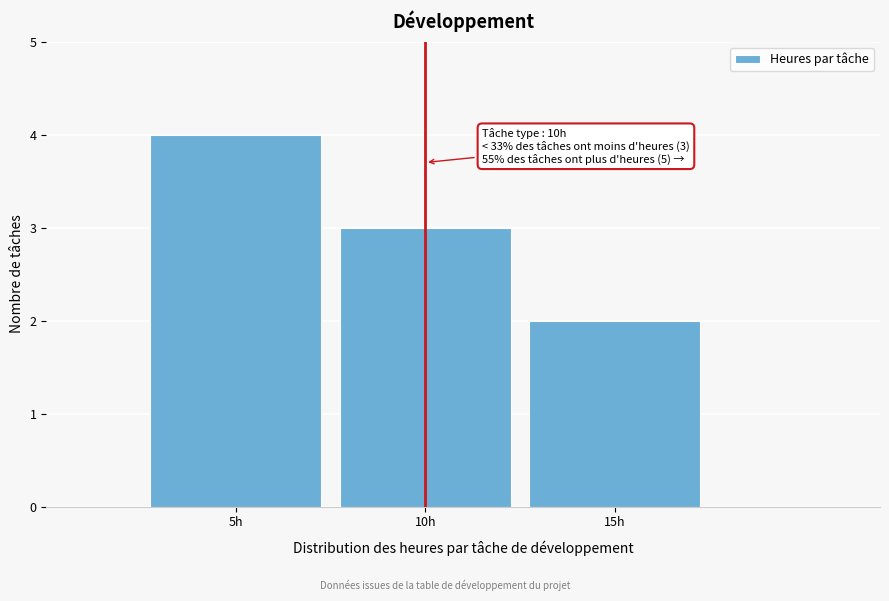

Reading left to right, list all the values displayed in this chart.

5h=4	10h=3	15h=2